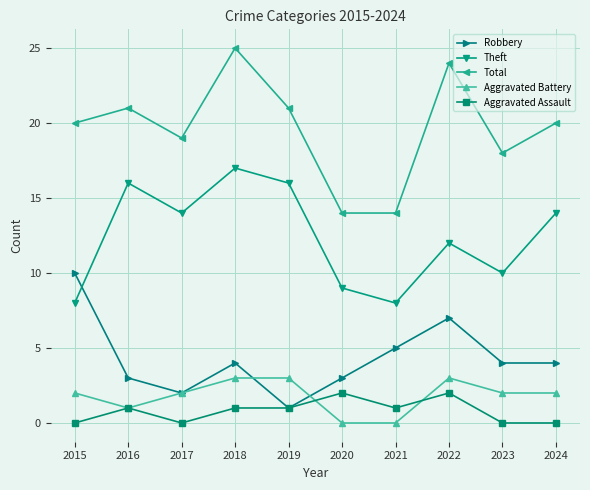

What is the sum of the Aggravated Assault values at 2019 and 2021?

2